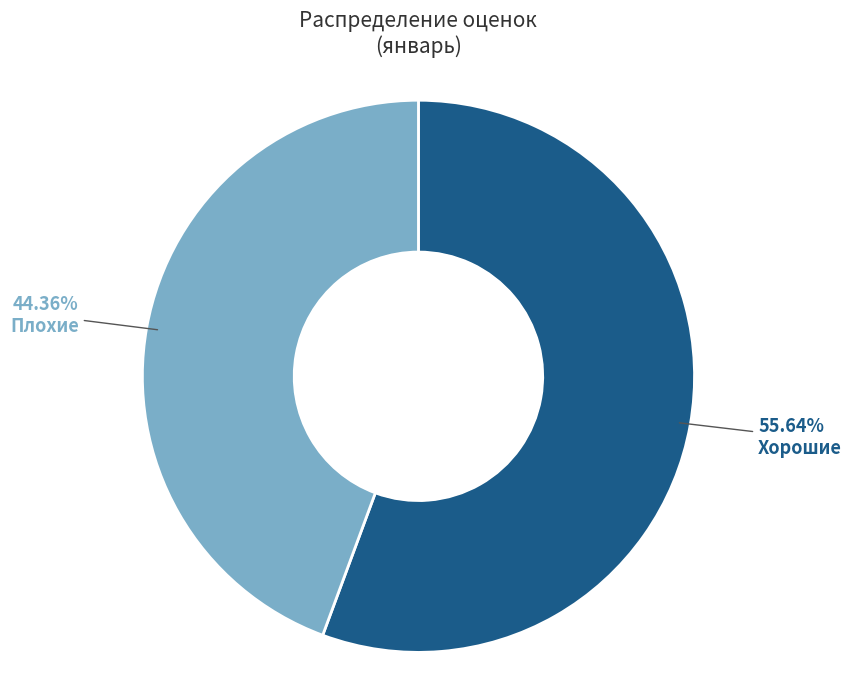

What is the smallest slice in the pie chart?

Плохие